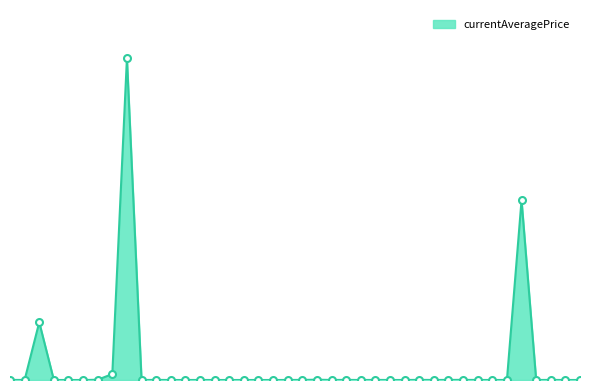

Is this an area chart (filled region under the line)?

Yes